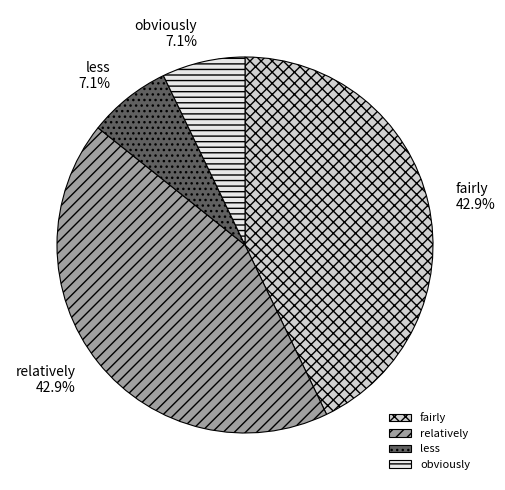

Approximately how many times larger is the value at relatively compared to less?

6.0